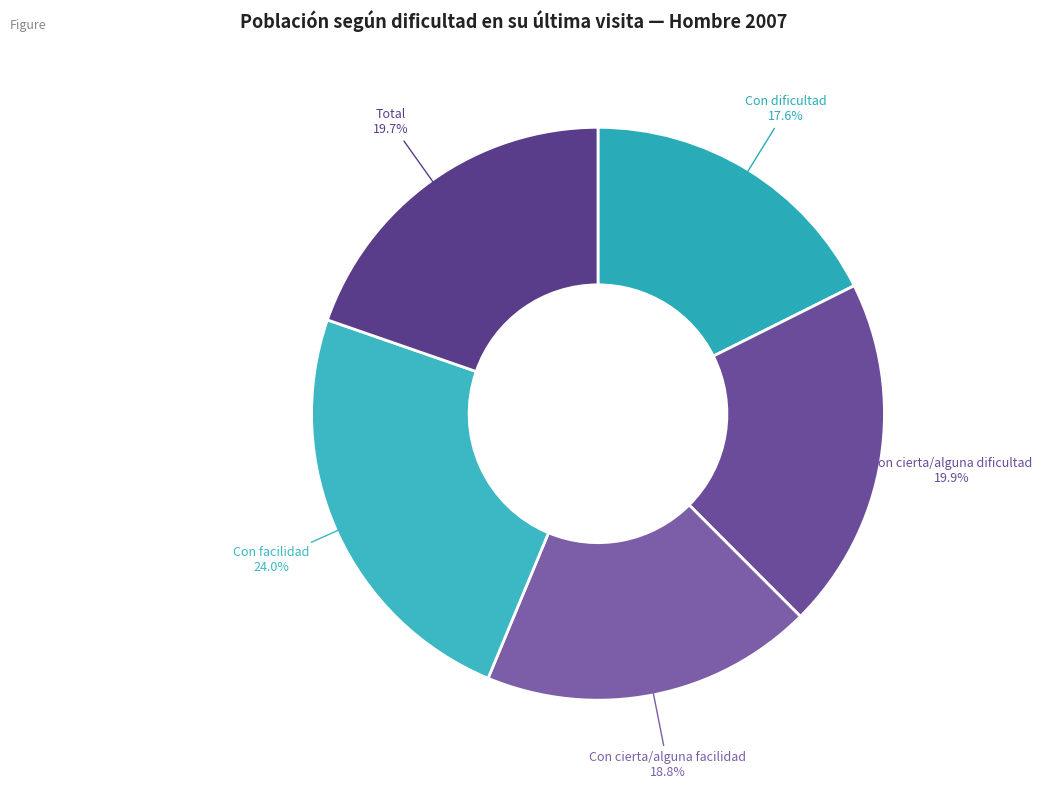

Is it true that Total is 10% of the pie?

False